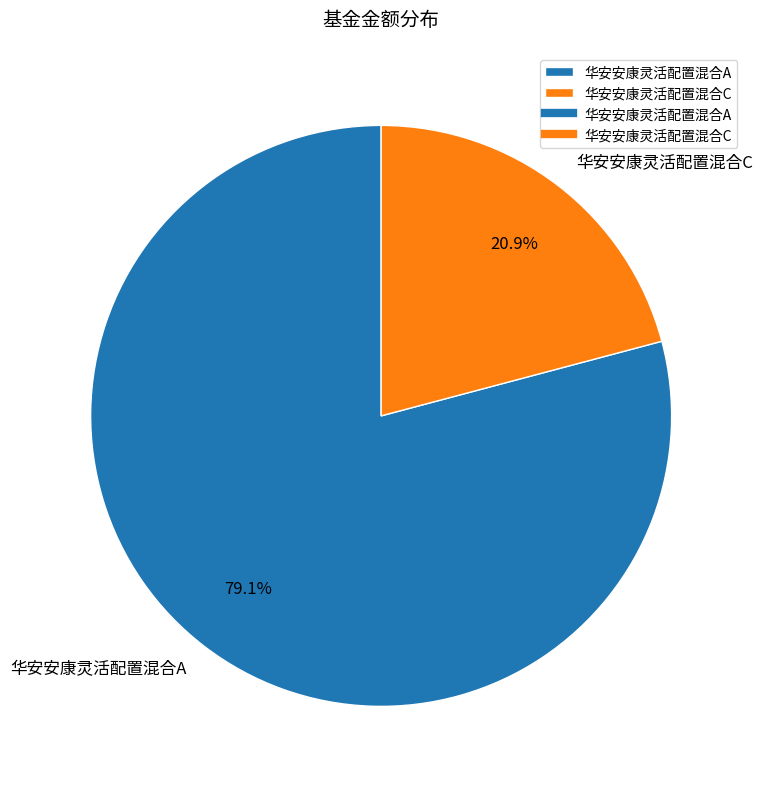

Between 华安安康灵活配置混合A and 华安安康灵活配置混合C, which is larger?

华安安康灵活配置混合A